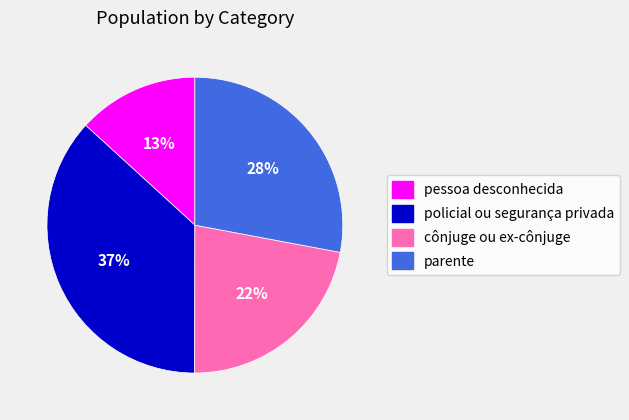

How many segments does this pie chart have?

4